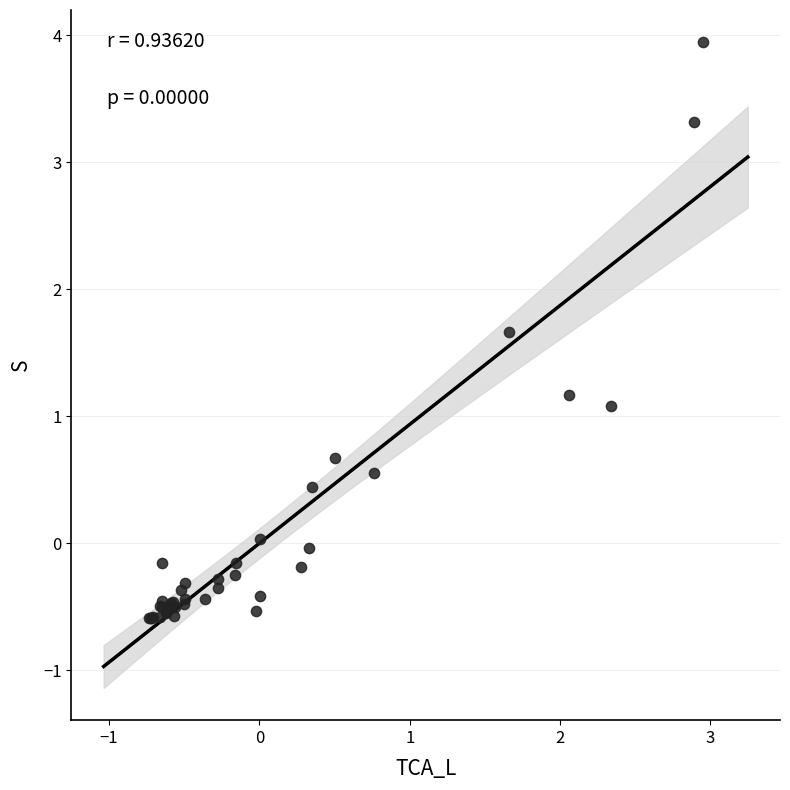

What Y value in the scatter plot is closest to 1?

1.1